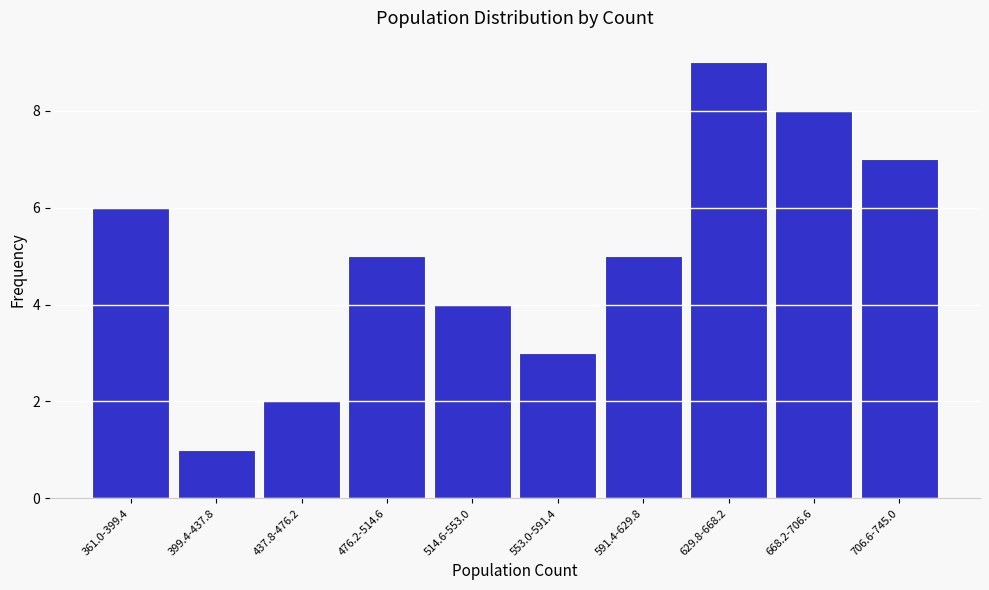

Reading left to right, transcribe all the data shown in this chart.

6	1	2	5	4	3	5	9	8	7